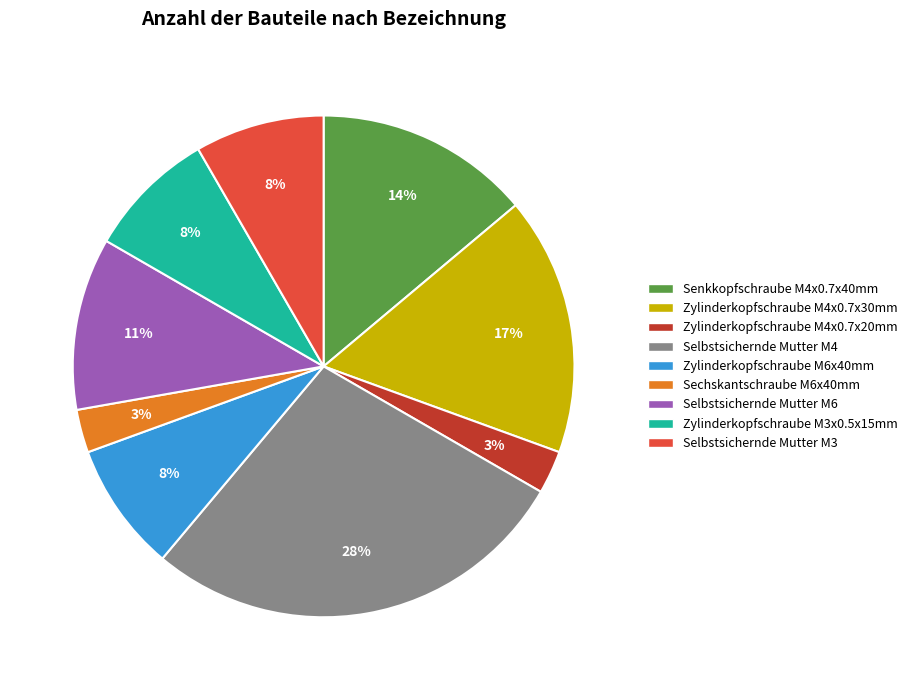

Is the sum of Selbstsichernde Mutter M3 and Selbstsichernde Mutter M6 greater than half?

No